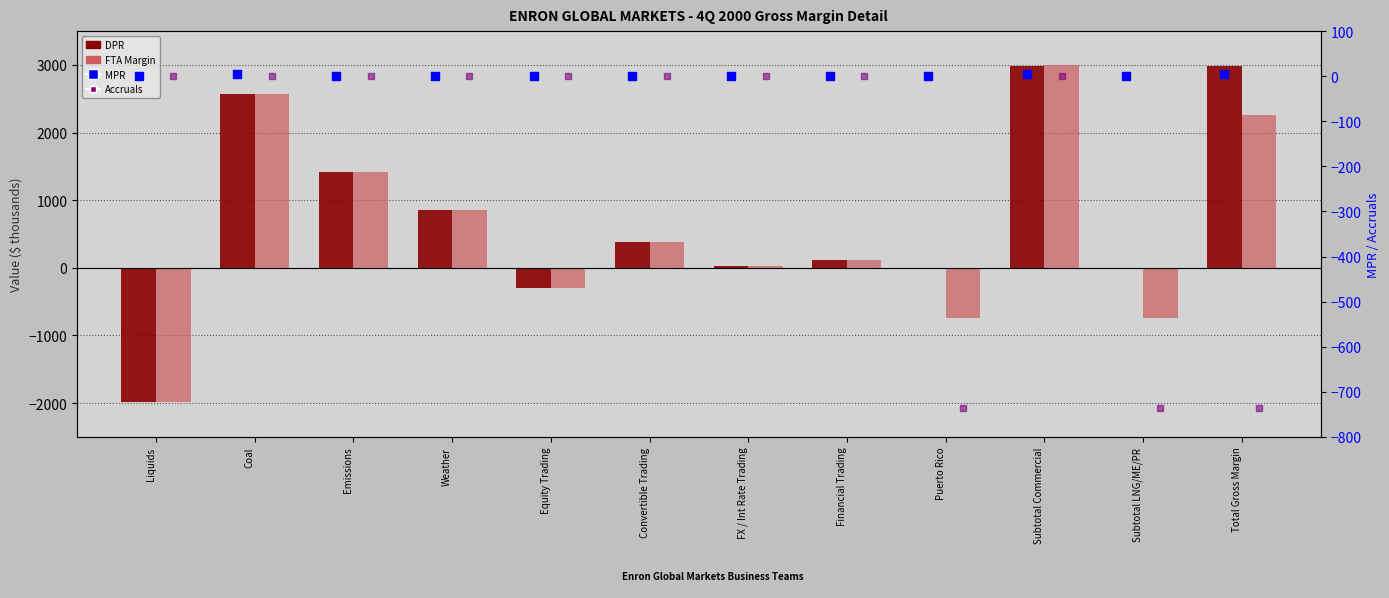

Which series contains the lowest Y value?

DPR